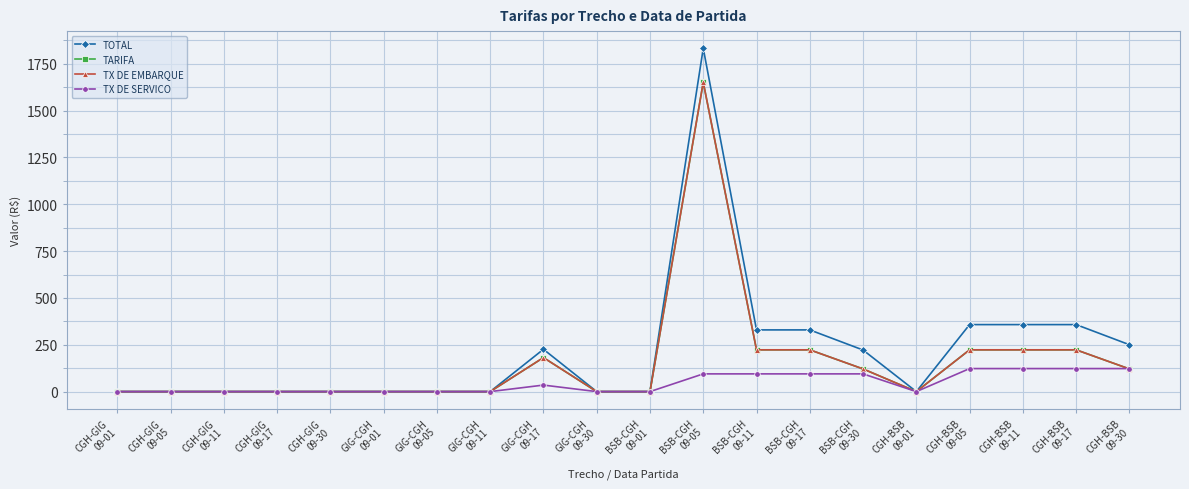

Does the chart have visible grid lines?

Yes